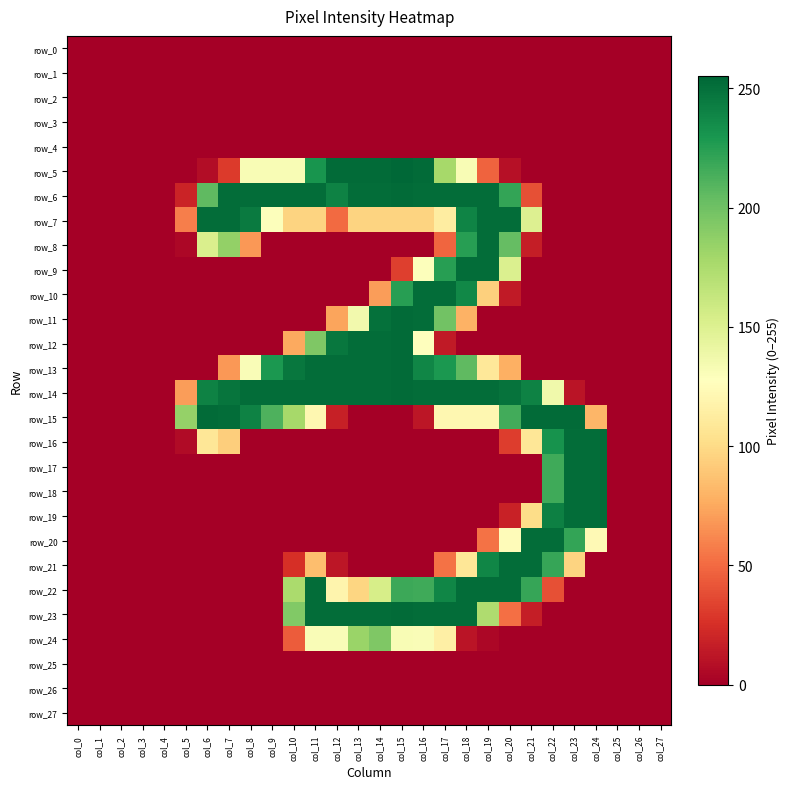

What is the difference between the maximum and second lowest values in the row_11 series?

253